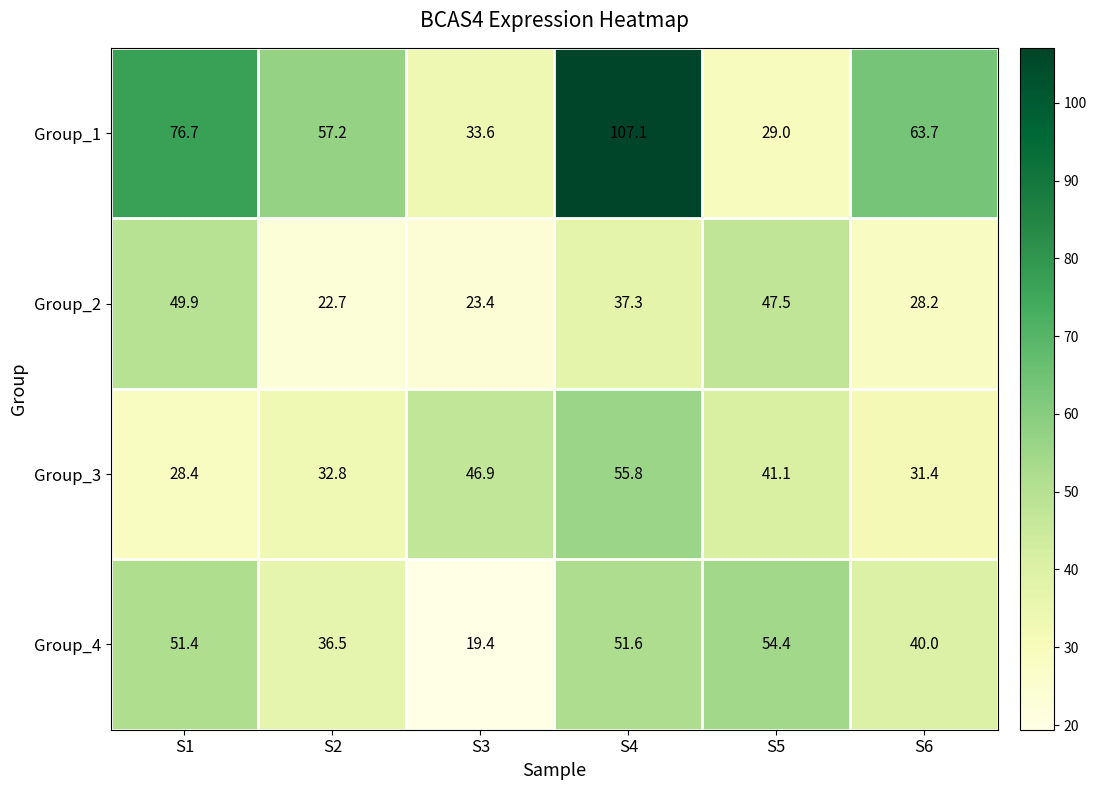

How many values in the Group_4 series are below 51?

3